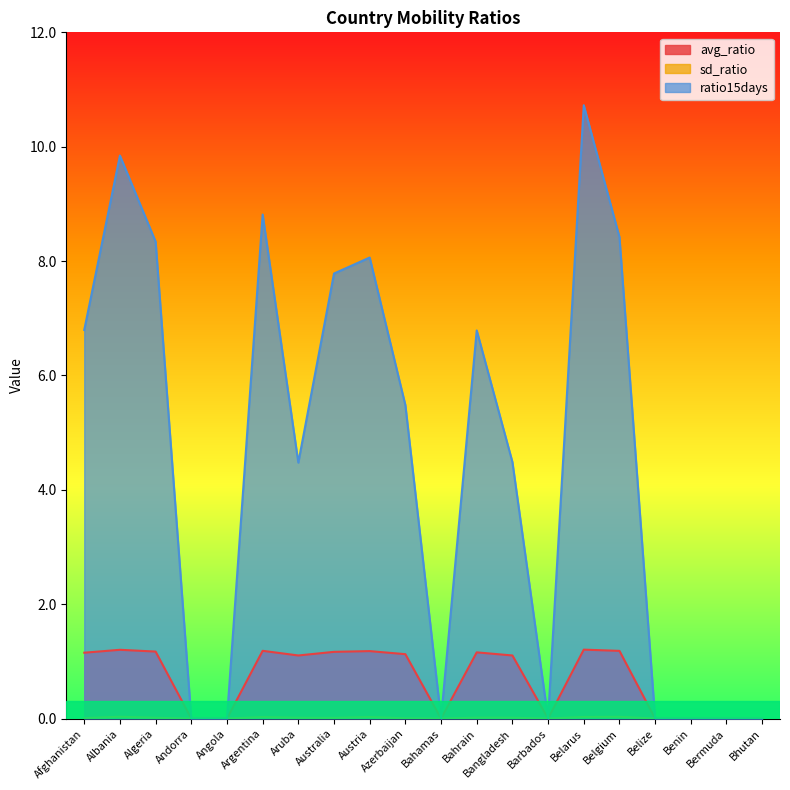

The ratio15days series shows 11.1 at Australia. True or false?

False